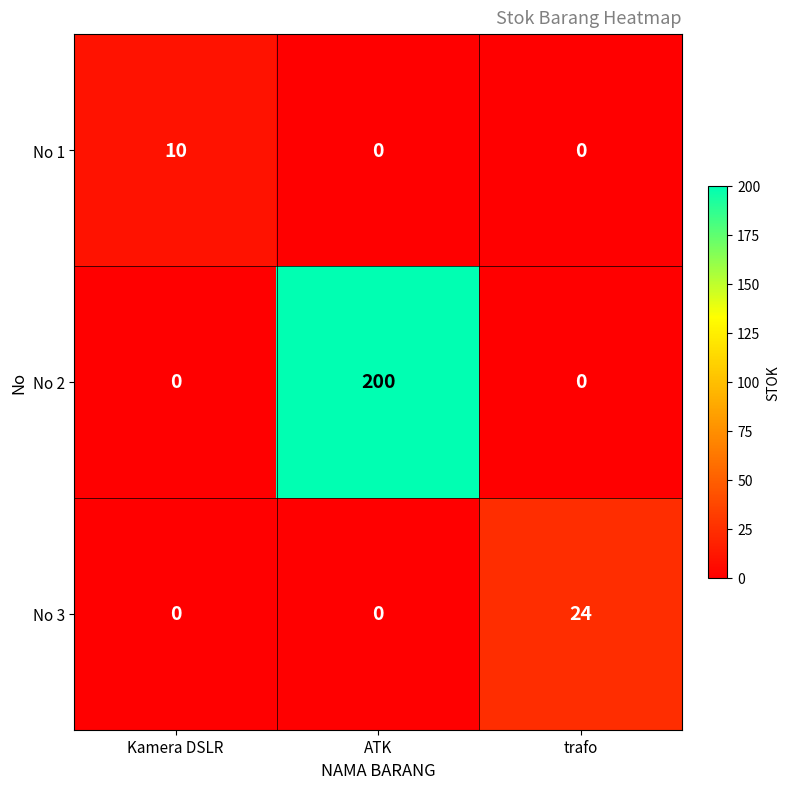

How many positive values does the No 2 series have?

1